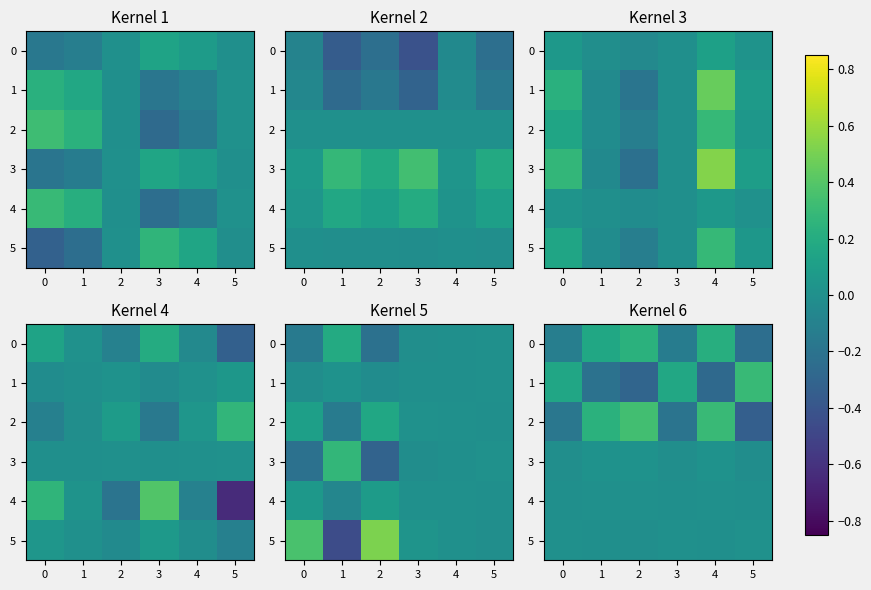

At how many categories does at least one series exceed 0?

6